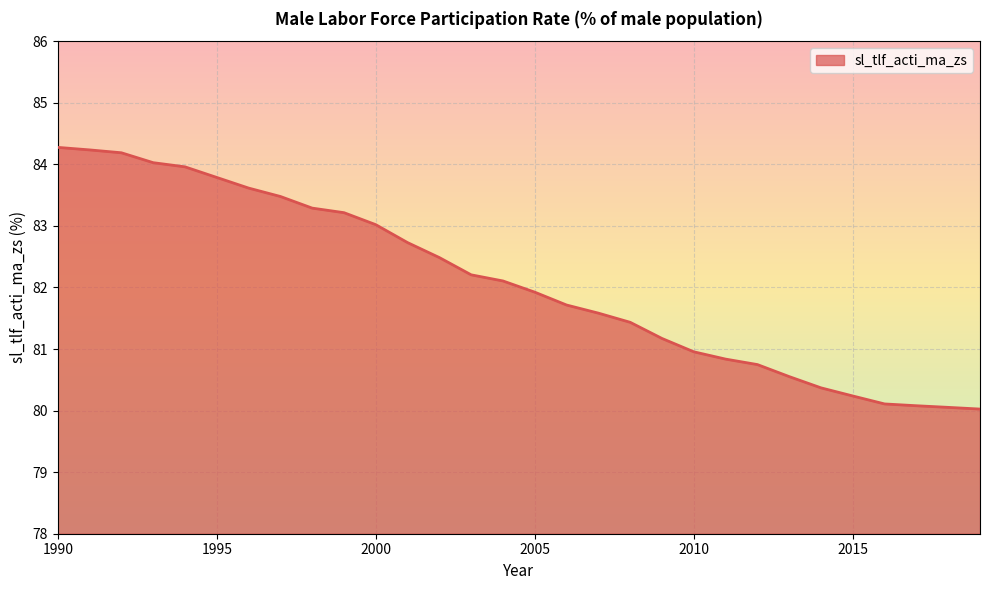

What is the sum of all values?

2462.4